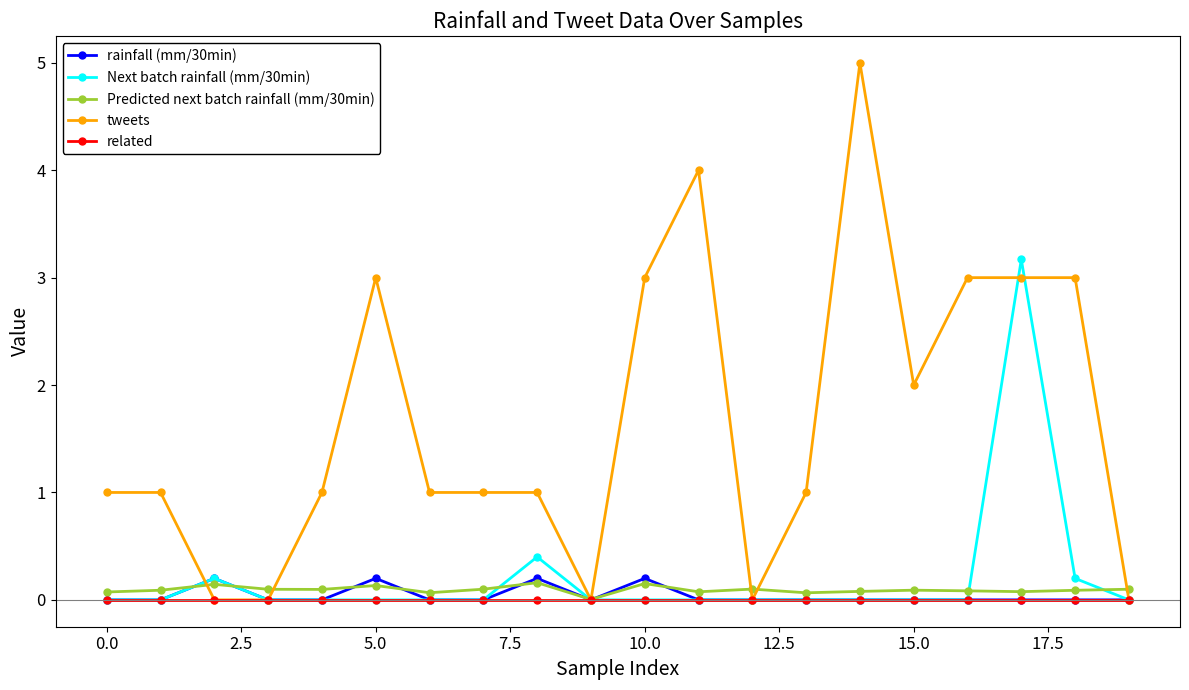

Which series has the largest range (max minus min)?

tweets